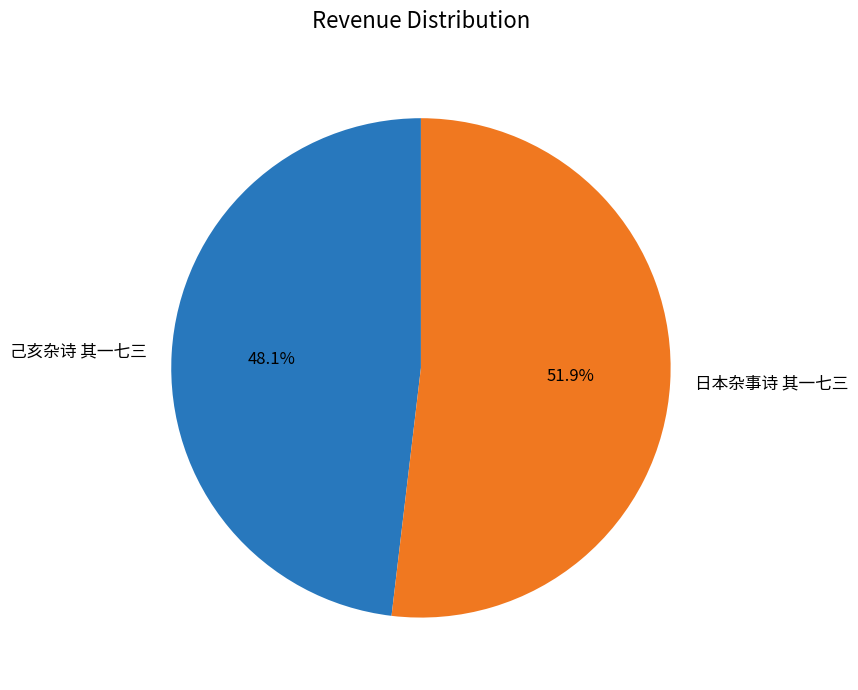

Is it true that 己亥杂诗 其一七三 is 48% of the pie?

True